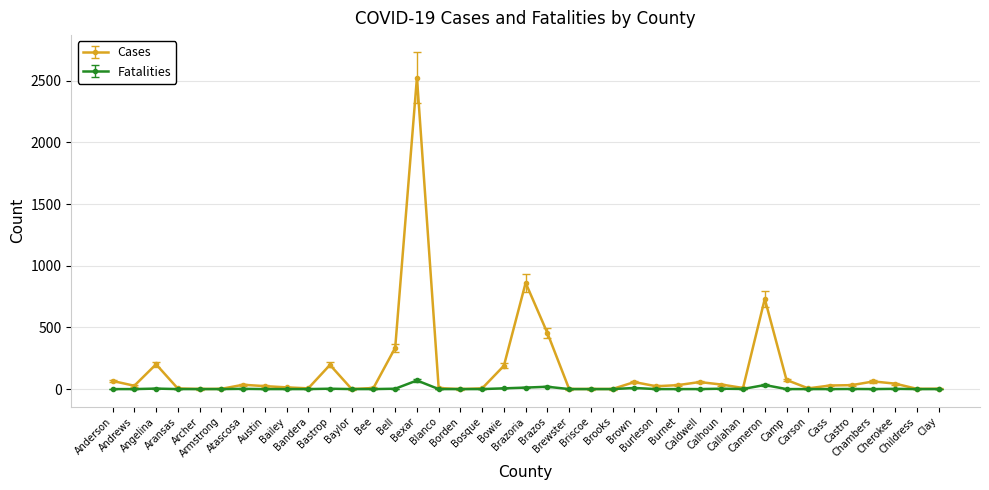

What is the greatest value displayed?

2525